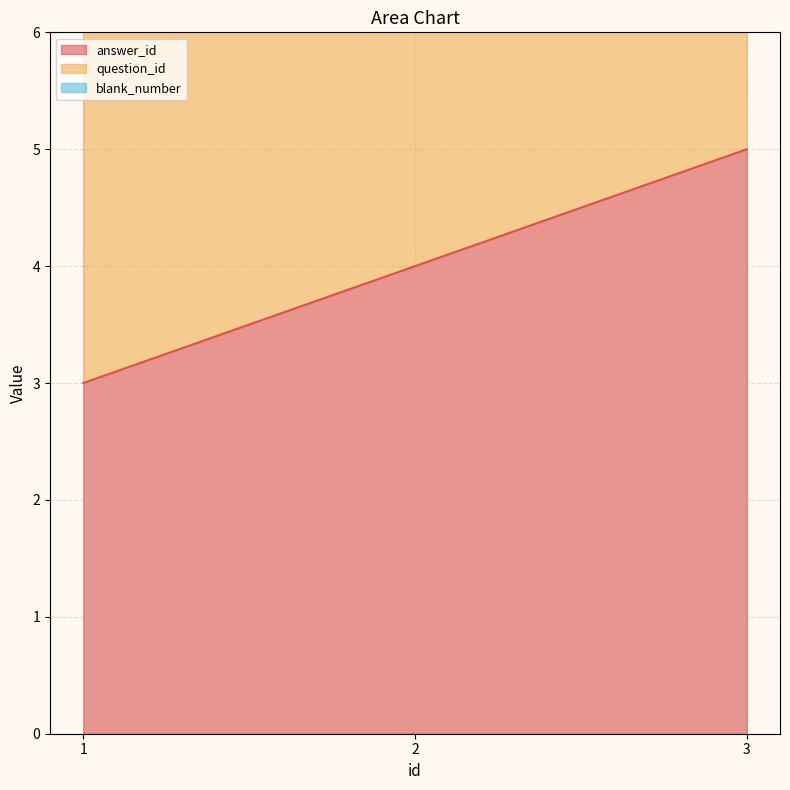

Reading left to right, extract all data points from this chart.

answer_id: 3	4	5
question_id: 3	4	4
blank_number: 1	1	2